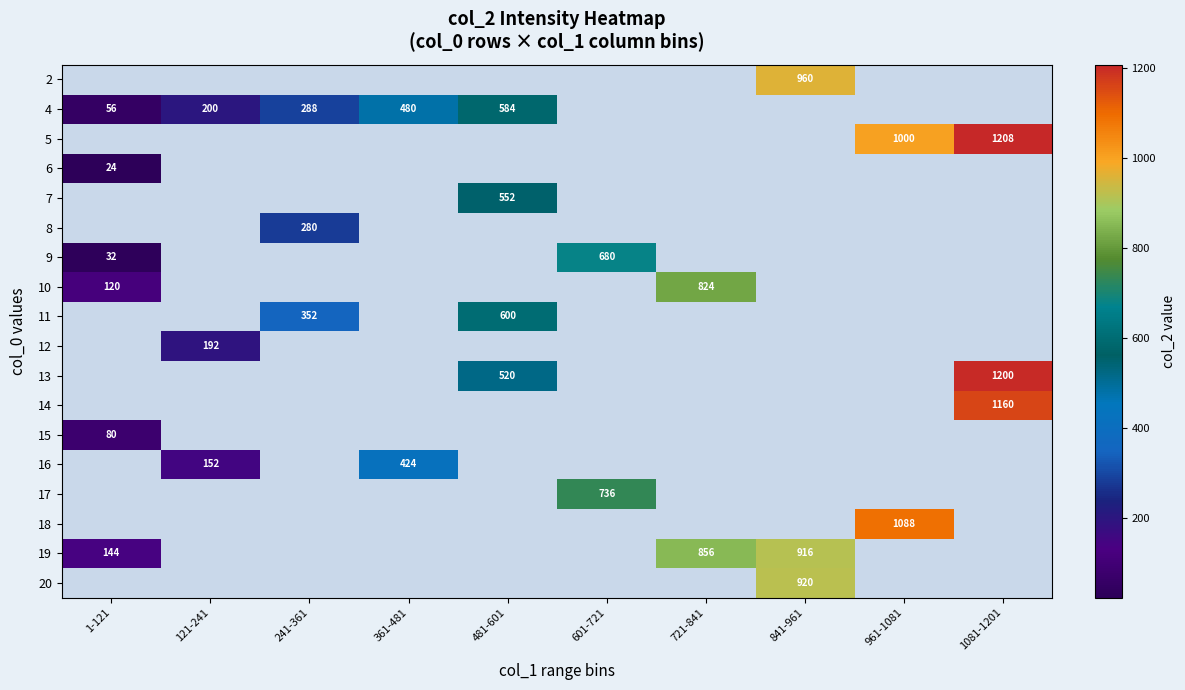

True or false: 11 has a value of 1009 at 481-601.

False